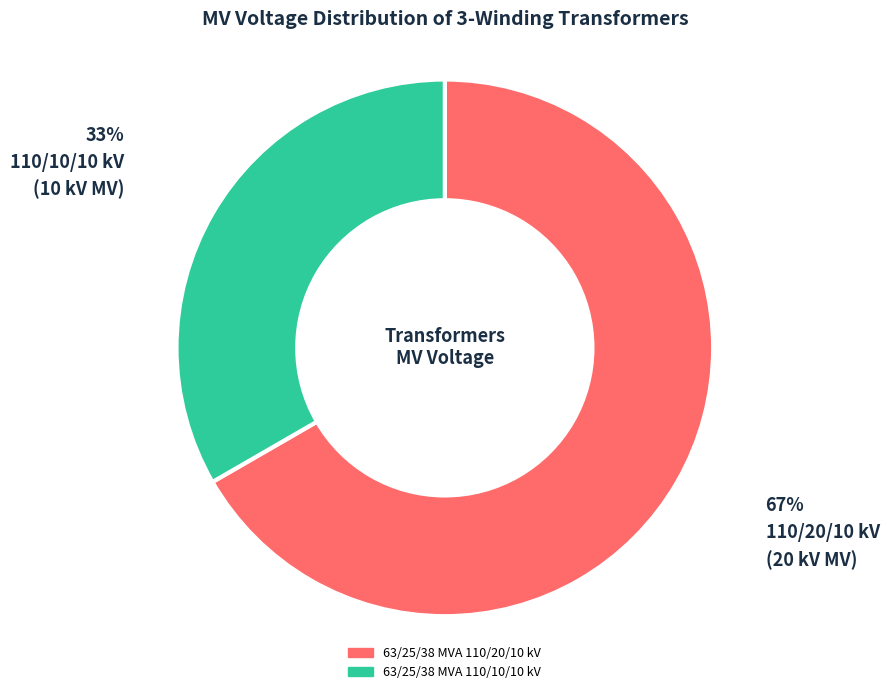

Which category has the smallest portion of the pie?

63/25/38 MVA 110/10/10 kV